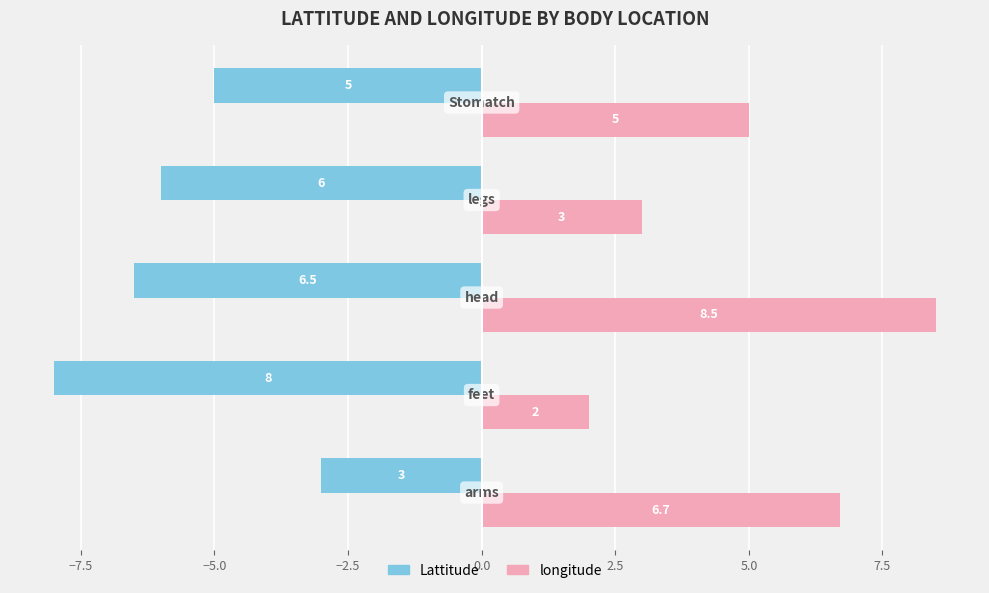

Rank the series by their maximum value, from highest to lowest.

longitude, Lattitude